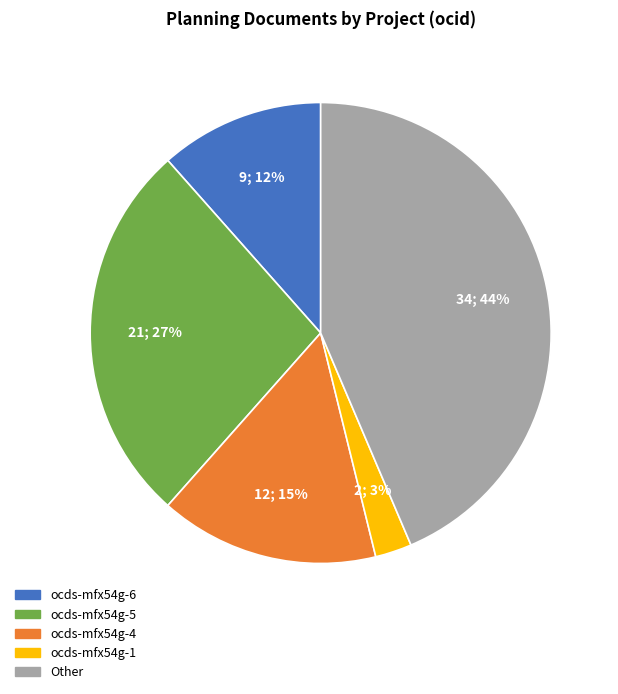

Between ocds-mfx54g-4 and ocds-mfx54g-6, which is larger?

ocds-mfx54g-4